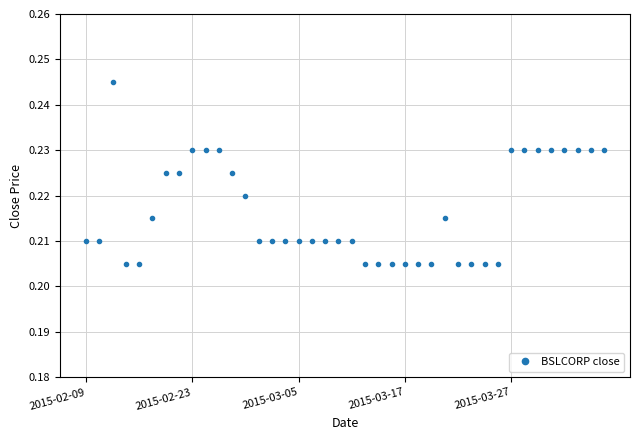

Count the values in the range 0 to 1.

40